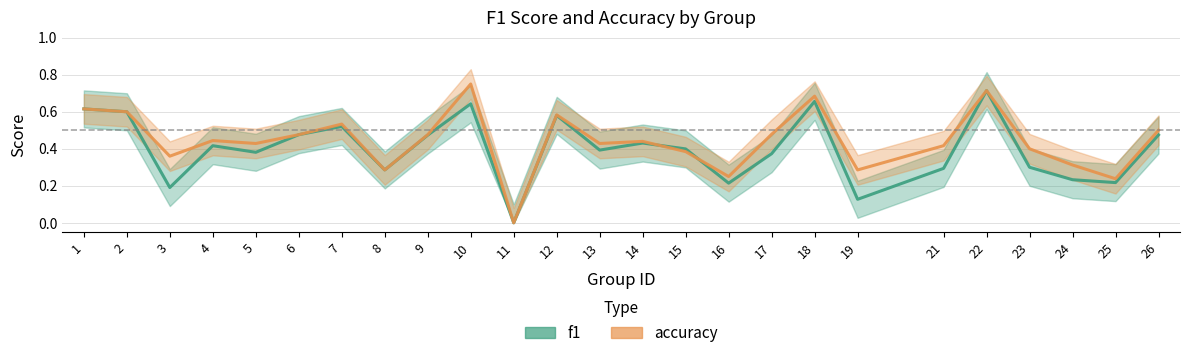

Reading left to right, extract all data points from this chart.

f1: 0.6	0.6	0.2	0.4	0.4	0.5	0.5	0.3	0.5	0.6	0.0	0.6	0.4	0.4	0.4	0.2	0.4	0.7	0.1	0.3	0.7	0.3	0.2	0.2	0.5
accuracy: 0.6	0.6	0.4	0.4	0.4	0.5	0.5	0.3	0.5	0.8	0.0	0.6	0.4	0.4	0.4	0.2	0.5	0.7	0.3	0.4	0.7	0.4	0.3	0.2	0.5